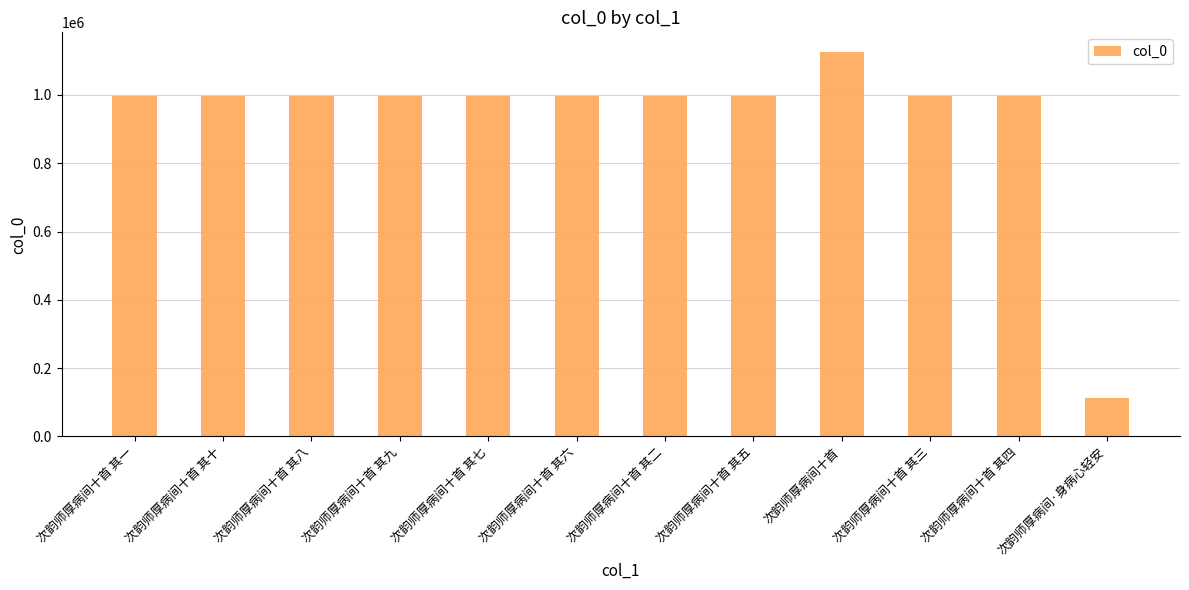

What is the ratio of the value at 次韵师厚病间十首 其二 to the value at 次韵师厚病间十首 其七?

1.0